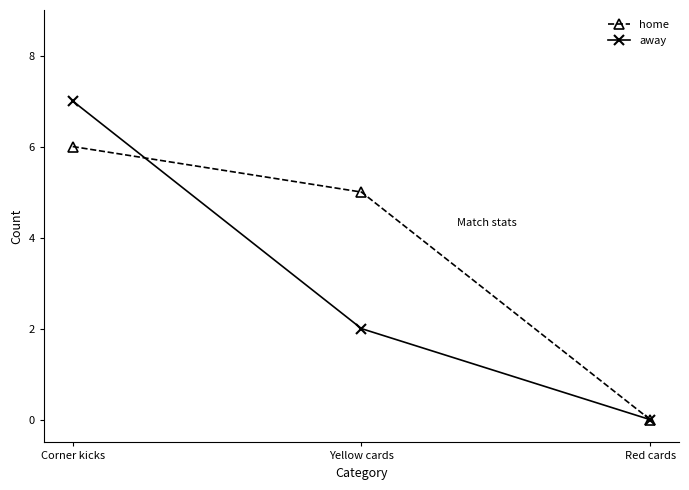

What is the difference between the second highest and minimum values in the away series?

2